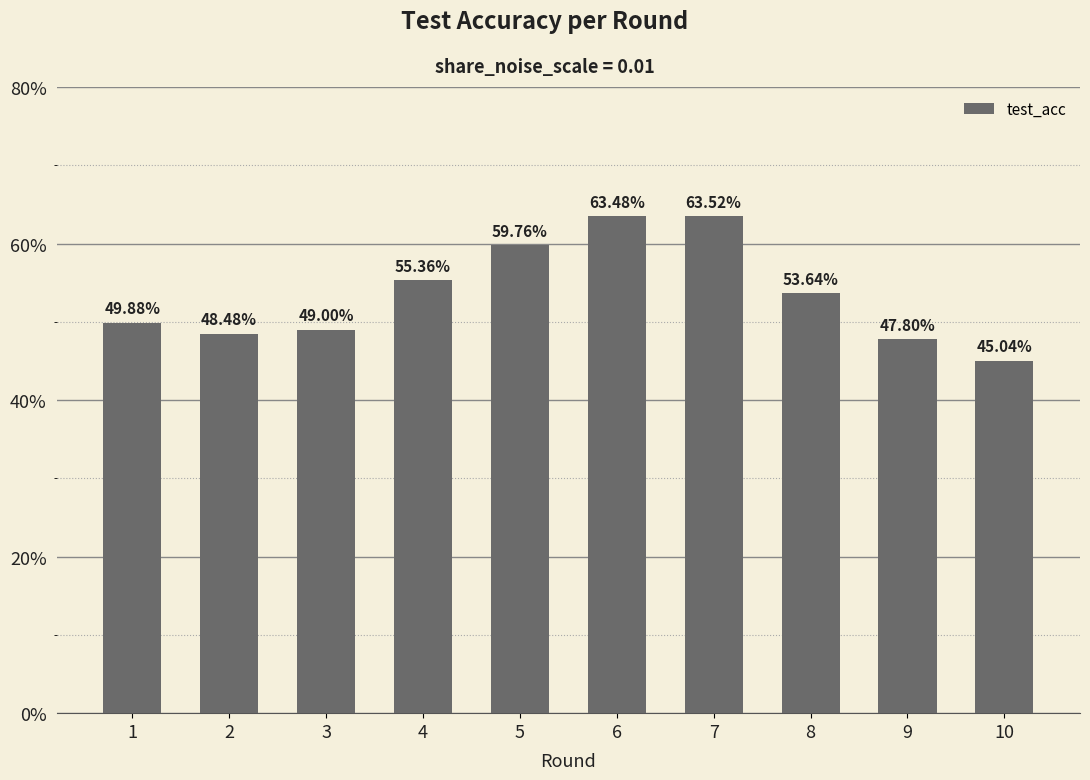

Which label corresponds to the smallest value in the chart?

10